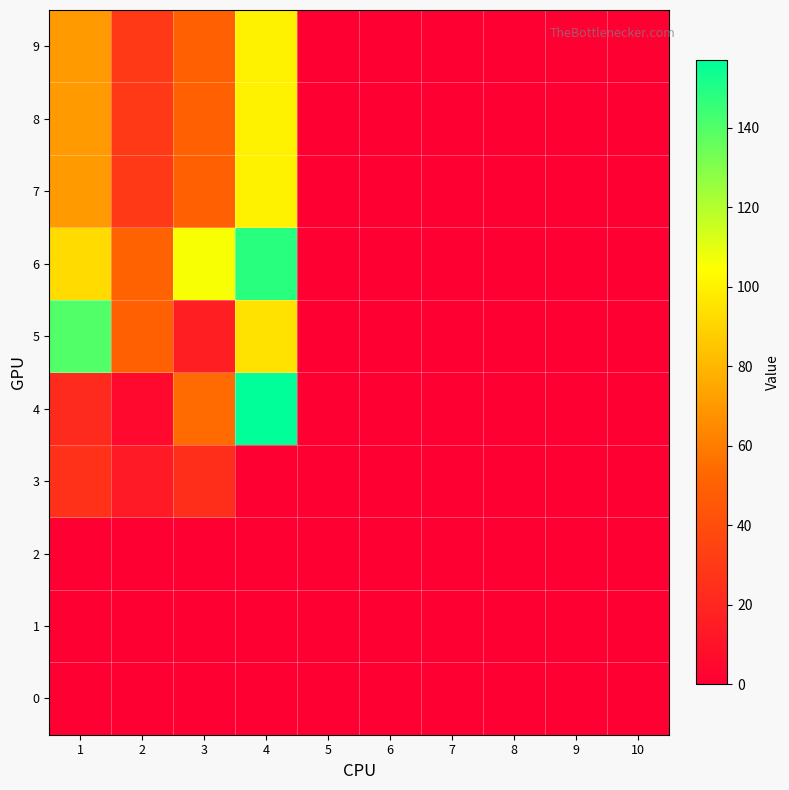

Rank the series by their maximum value, from lowest to highest.

0, 1, 2, 3, 7, 8, 9, 5, 6, 4